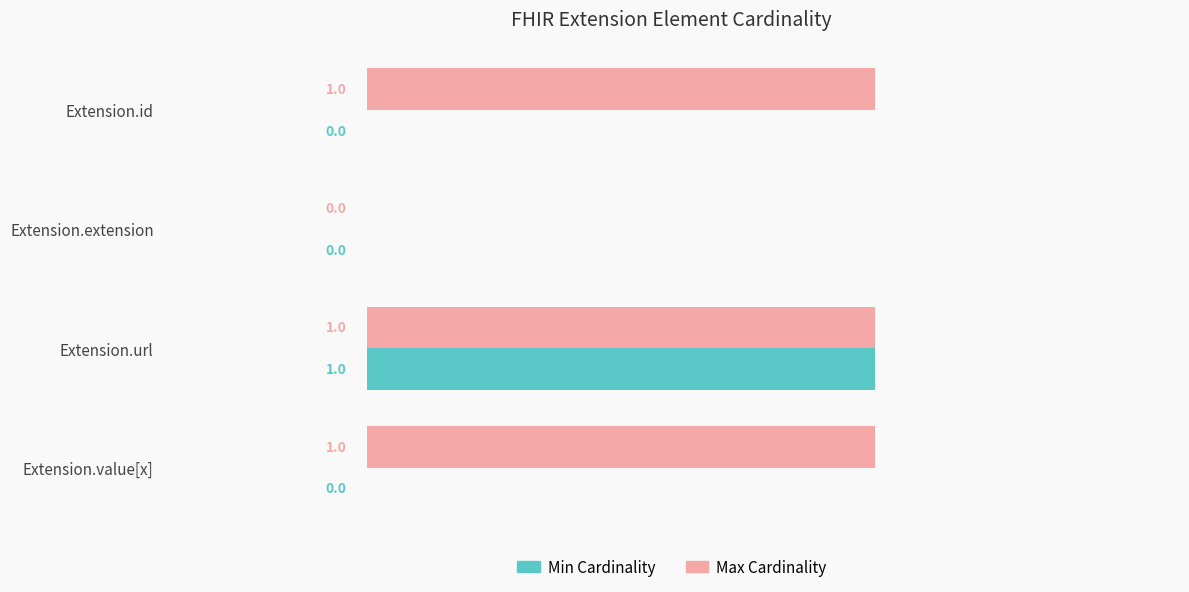

The value of Max Cardinality at Extension.url is 1. True or false?

True